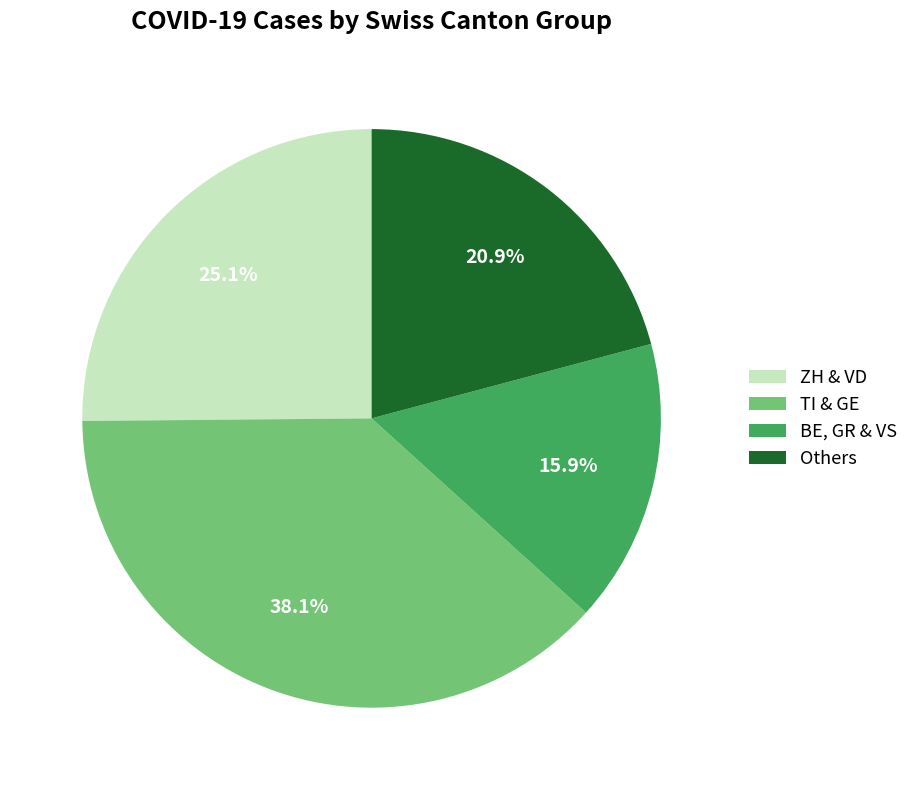

Which slice is the smallest?

BE, GR & VS